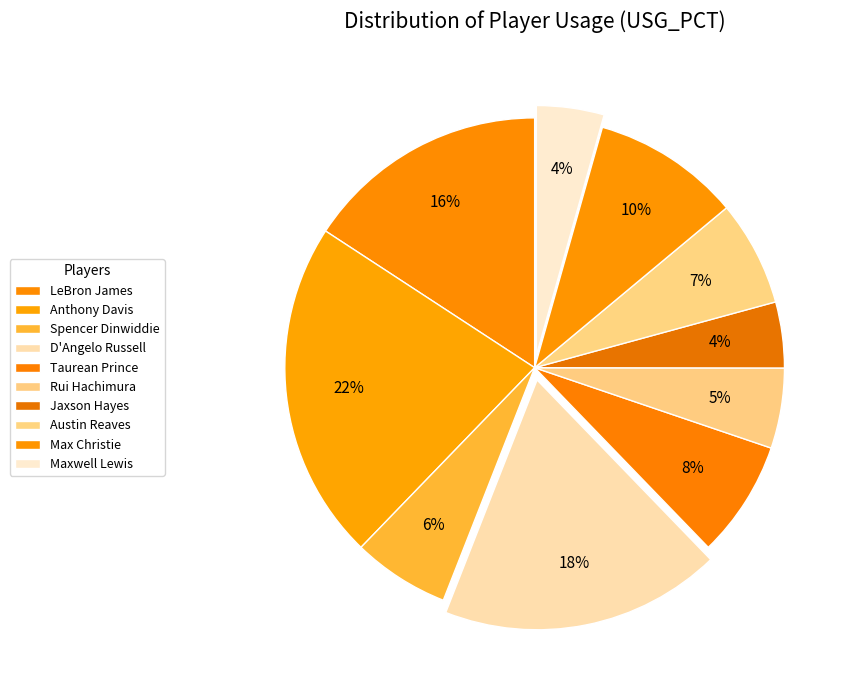

Which category has the biggest portion of the pie?

Anthony Davis